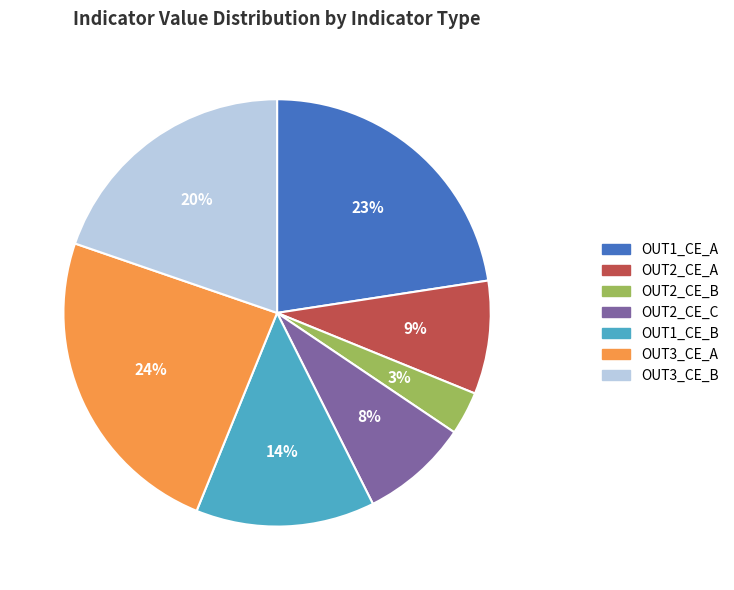

To the nearest percent, what is the difference between the OUT3_CE_B and OUT2_CE_C slice percentages?

12%